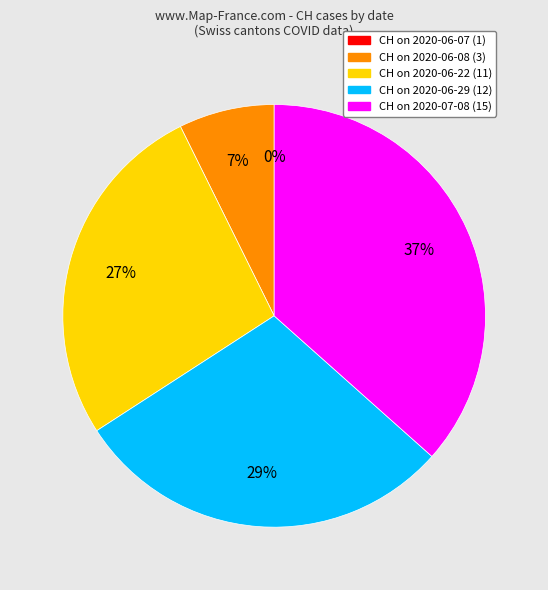

To the nearest percent, what is the difference between the largest and smallest slice percentages?

37%